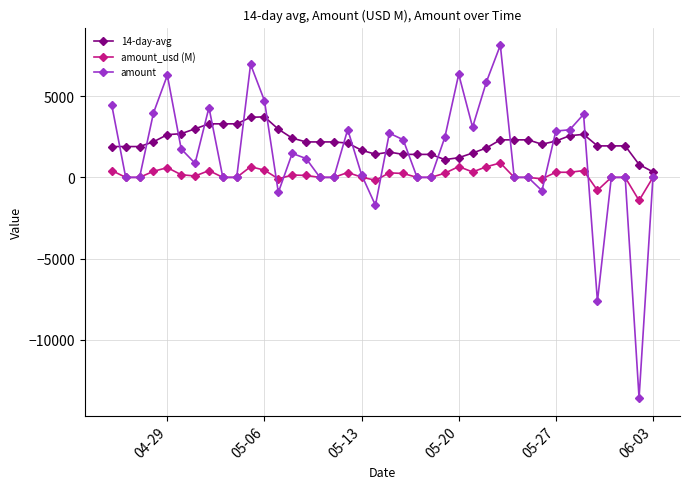

List the series in order of their peak value, highest first.

amount, 14-day-avg, amount_usd (M)